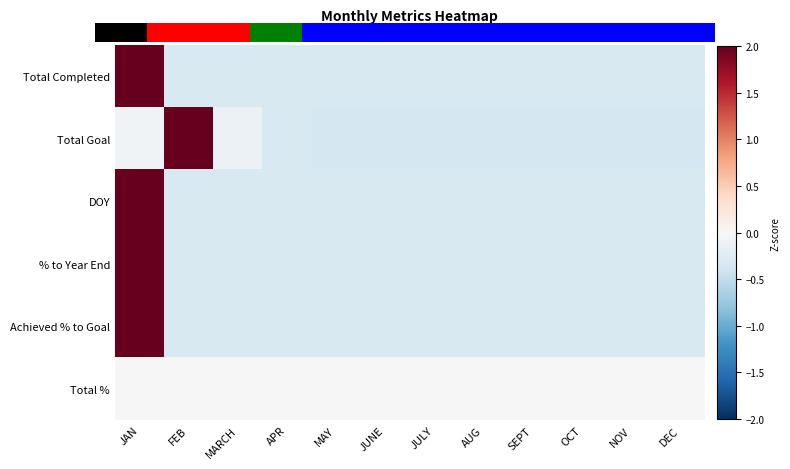

Count the number of categories in the chart.

12